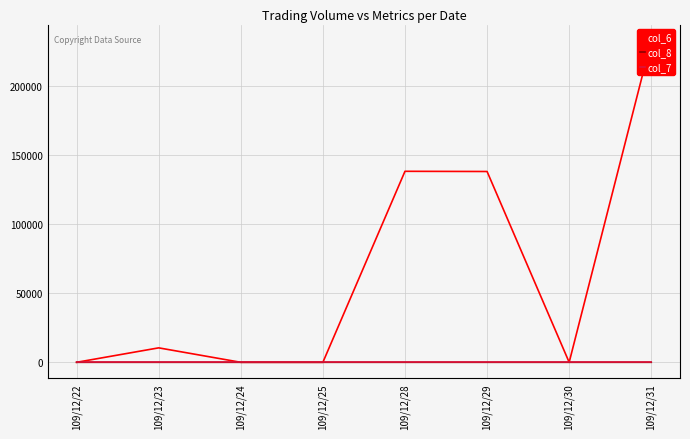

Reading right to left, extract all data points from this chart.

col_6: 232640.0	0.0	138000.0	138140.0	0.0	0.0	10450.0	0.0
col_8: 3.0	0.0	2.0	2.0	0.0	0.0	1.0	0.0
col_7: 0.0	0.0	-0.0	0.0	0.0	0.0	0.0	0.0